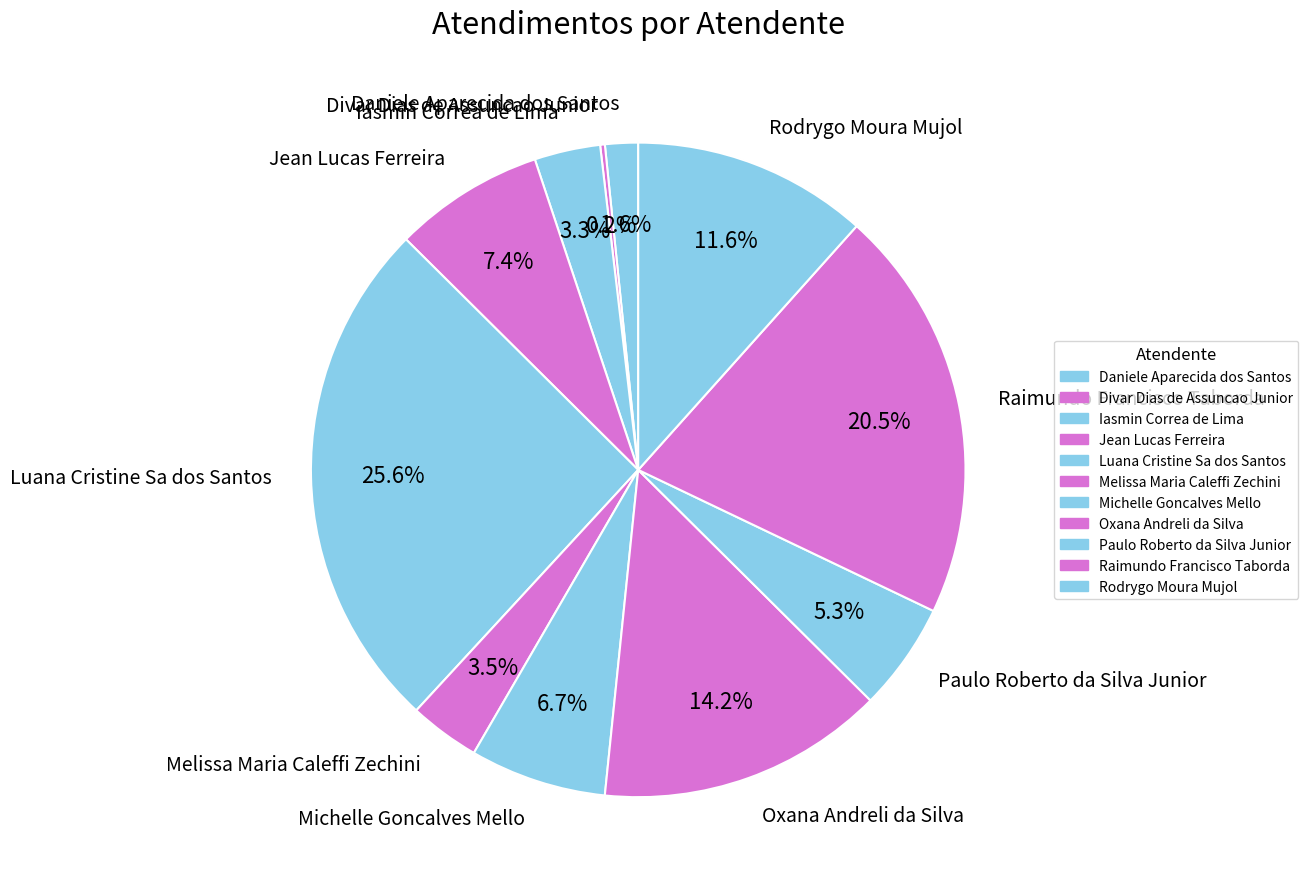

Which has a higher value, Daniele Aparecida dos Santos or Iasmin Correa de Lima?

Iasmin Correa de Lima